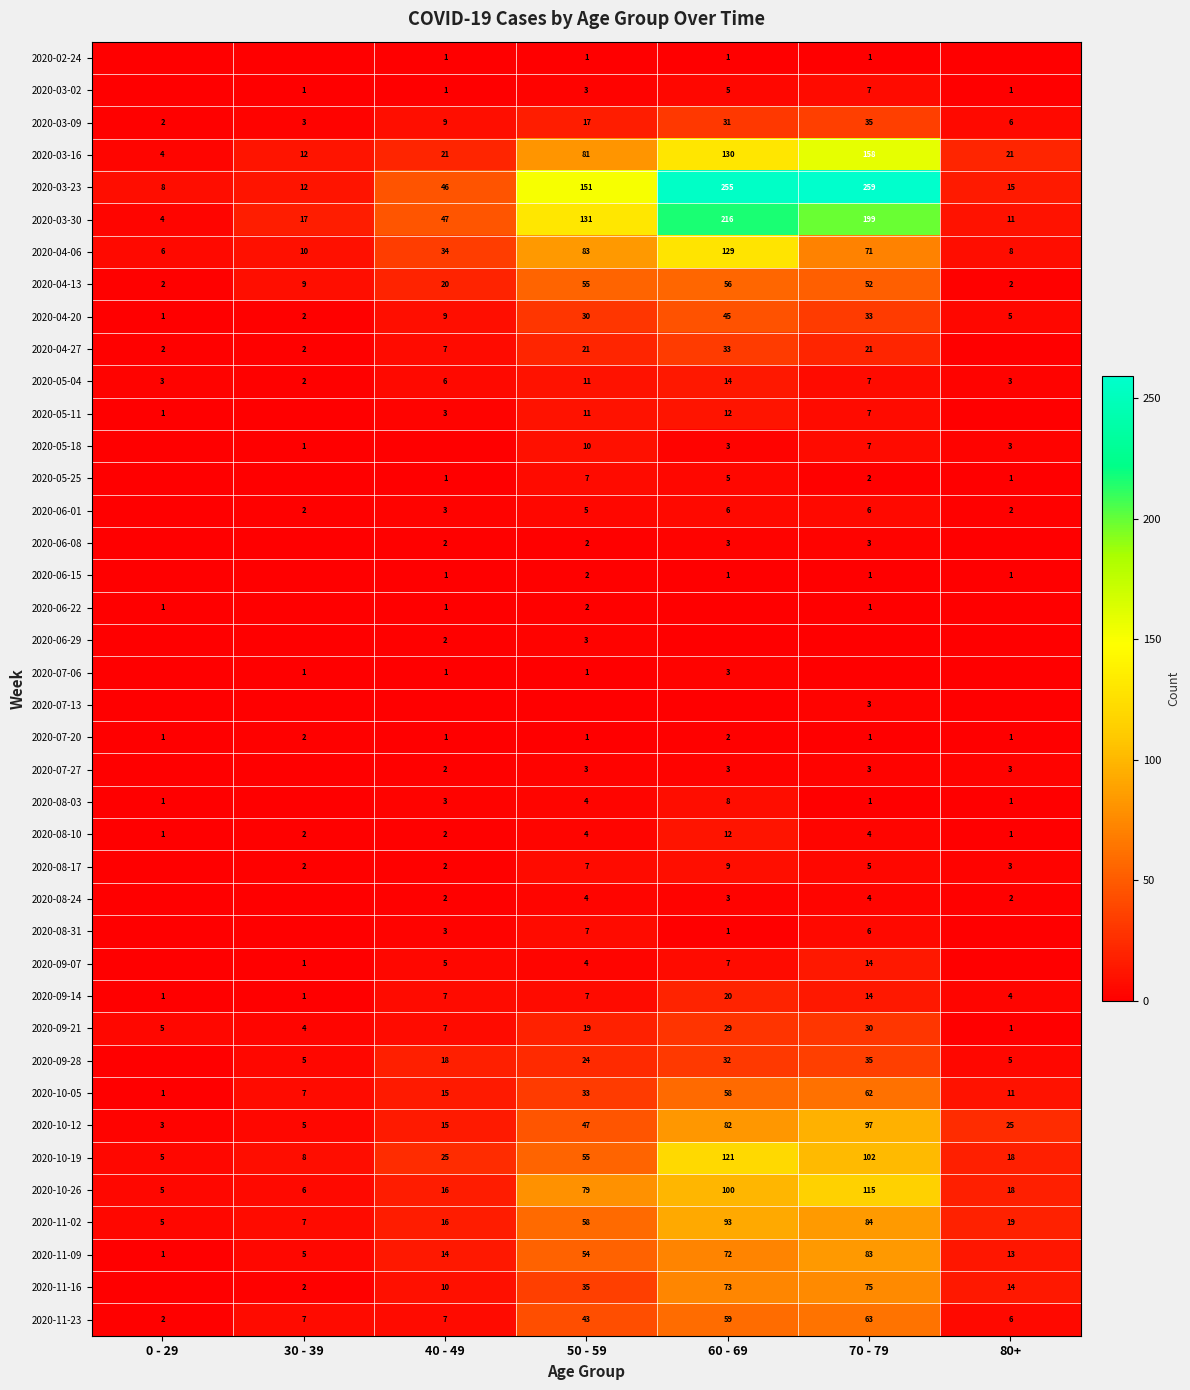

True or false: 2020-09-28 has a value of 24 at 50 - 59.

True